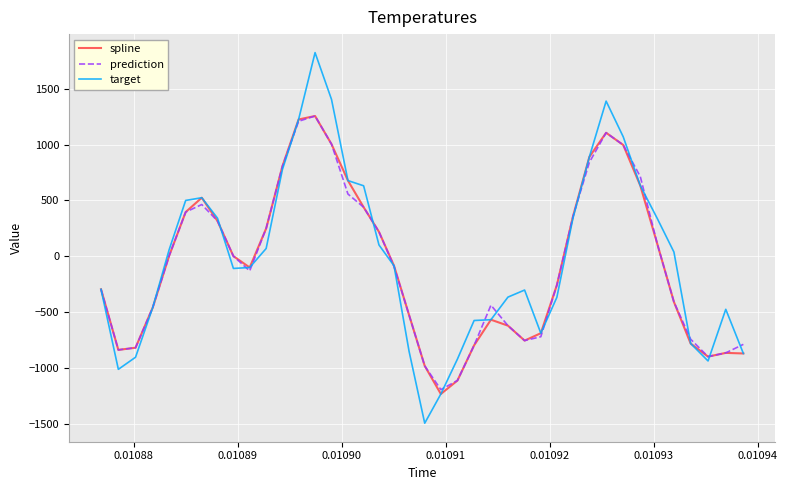

What is the maximum value shown in the chart?

1824.6